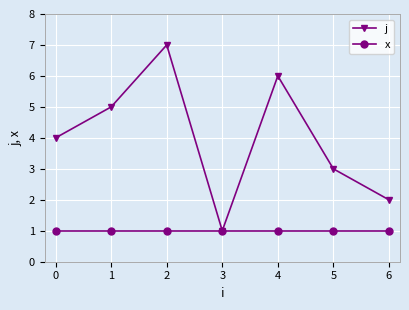

At which category is the sum across all series the highest?

2